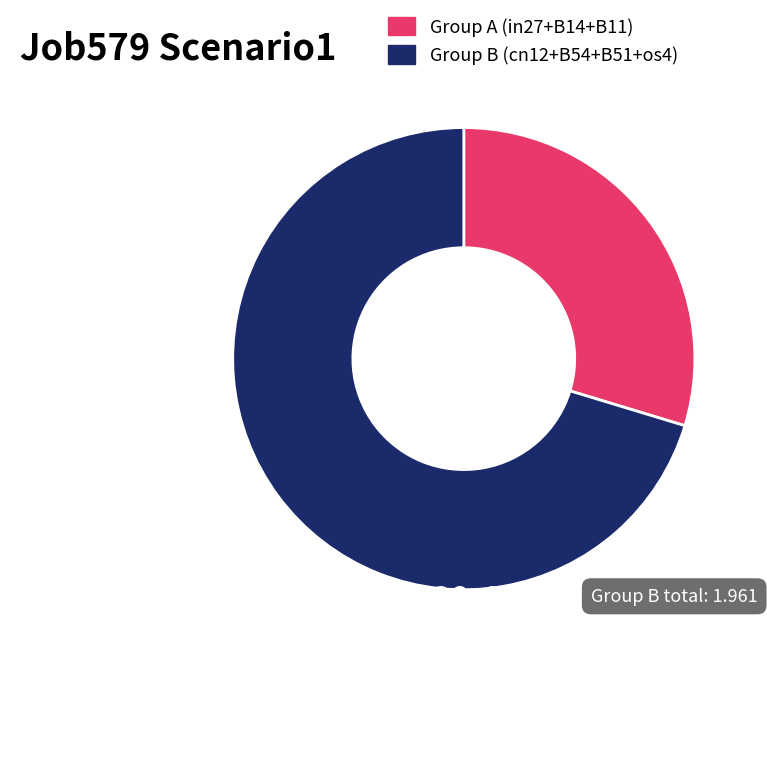

Is there any slice that represents more than half of the pie?

Yes